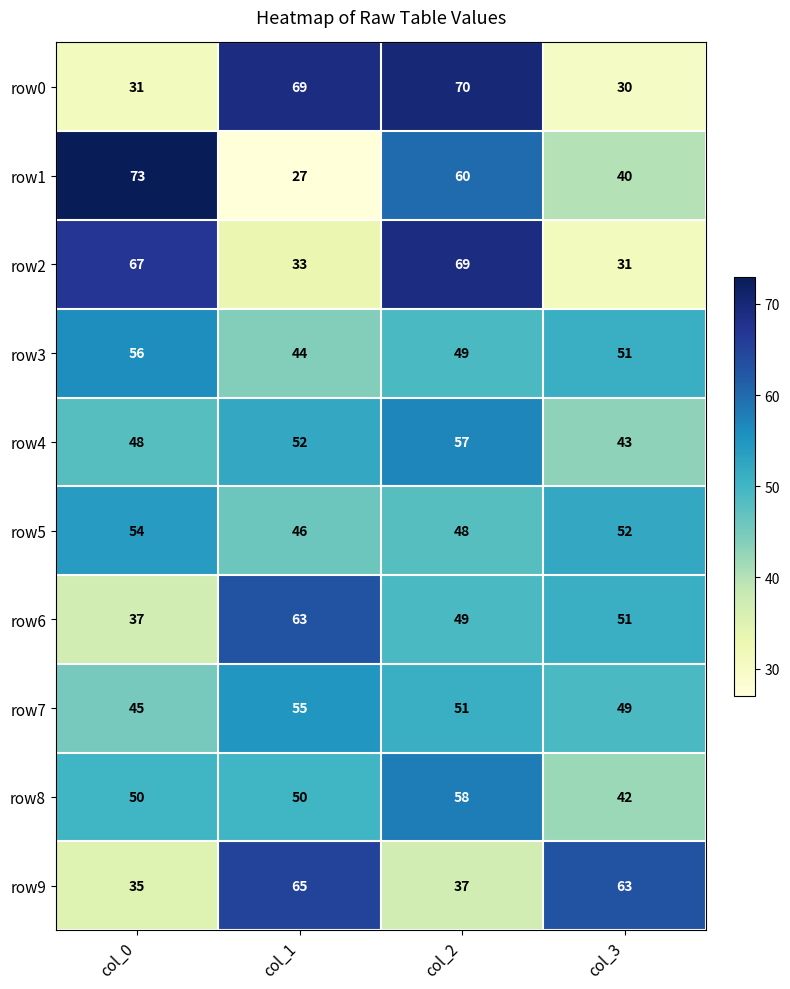

Which label corresponds to the smallest value in the chart?

col_1